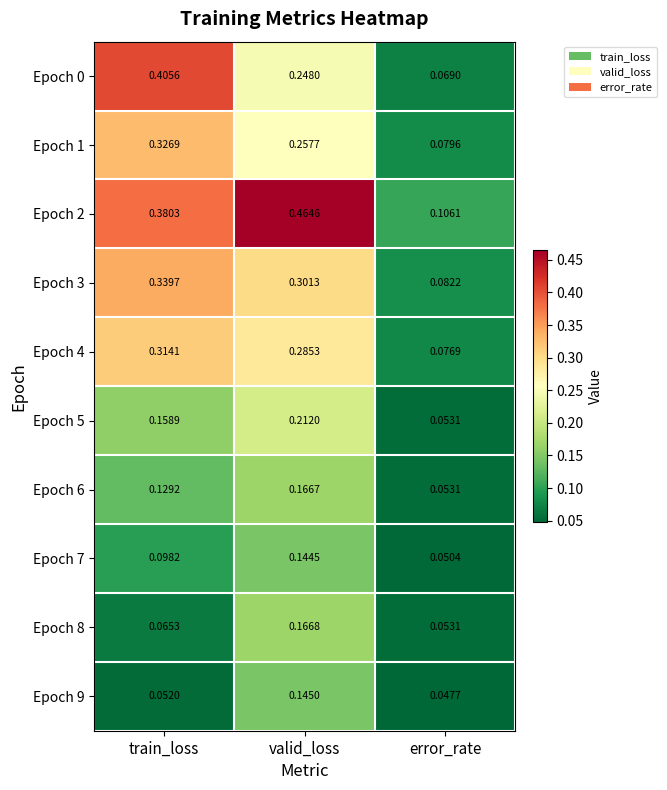

Which category has the lowest value across all series?

error_rate